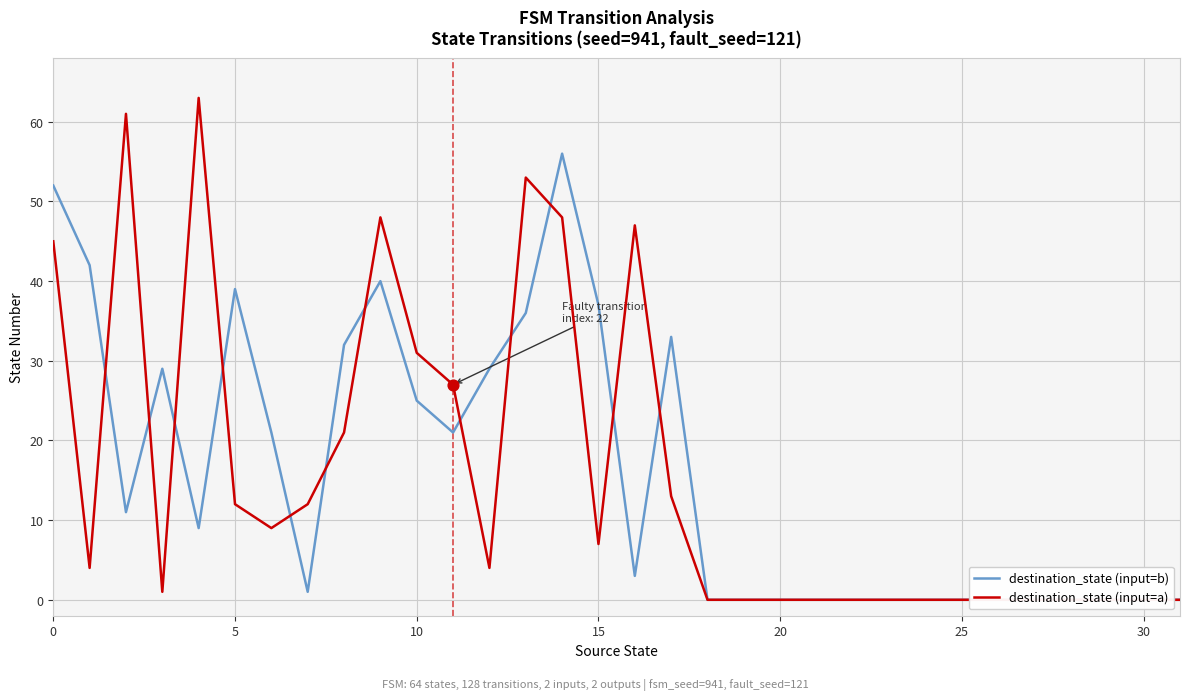

Which series contains the lowest Y value?

destination_state (input=b)